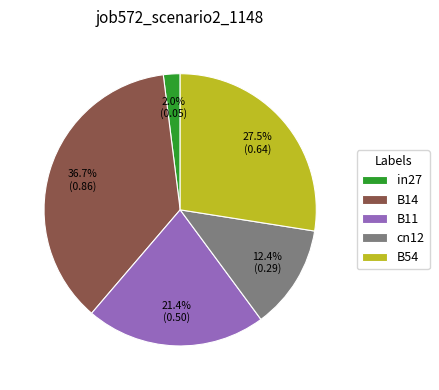

Rank the categories by value from lowest to highest.

in27, cn12, B11, B54, B14